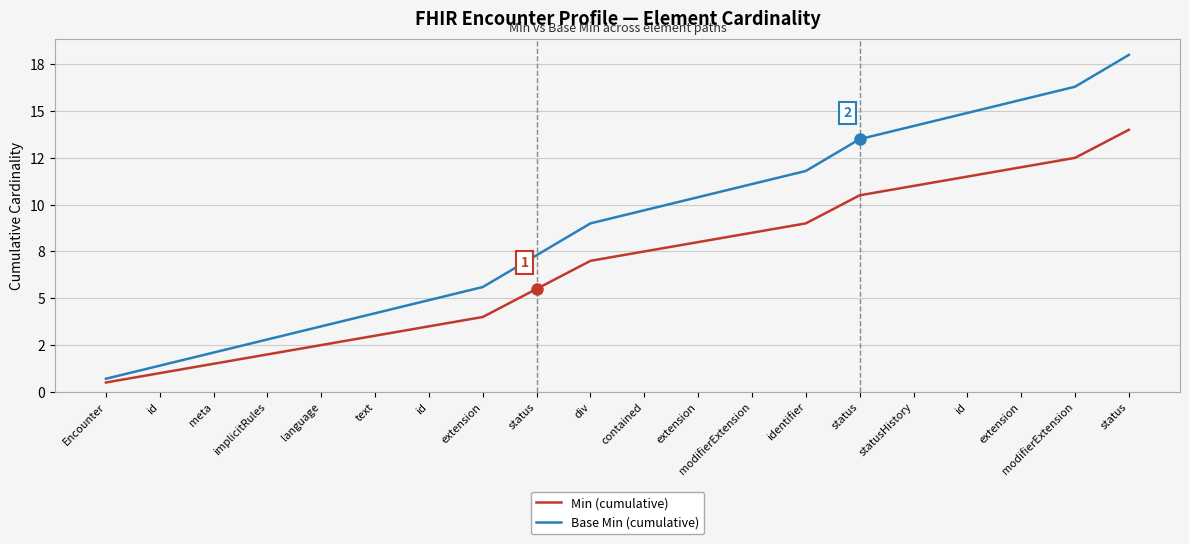

What is the average value of the Min (cumulative) series?

6.8